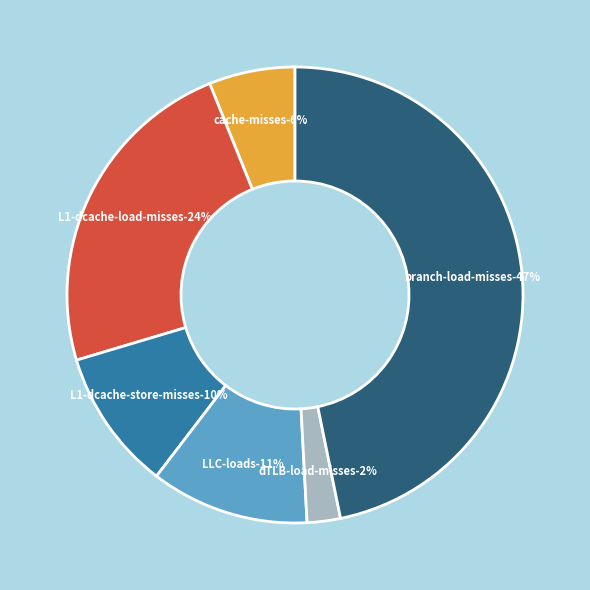

Count the number of slices in the pie.

6